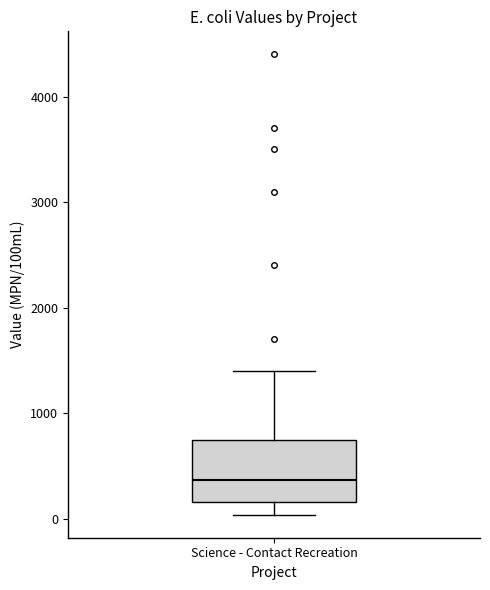

Read this box plot against the y-axis: the position of the median line, the range covered by the box, and the ends of both whiskers. The values are not printed on the chart, so give them approximately, as read against the axis.

median 400, box 200 to 800, whiskers 0 to 1400